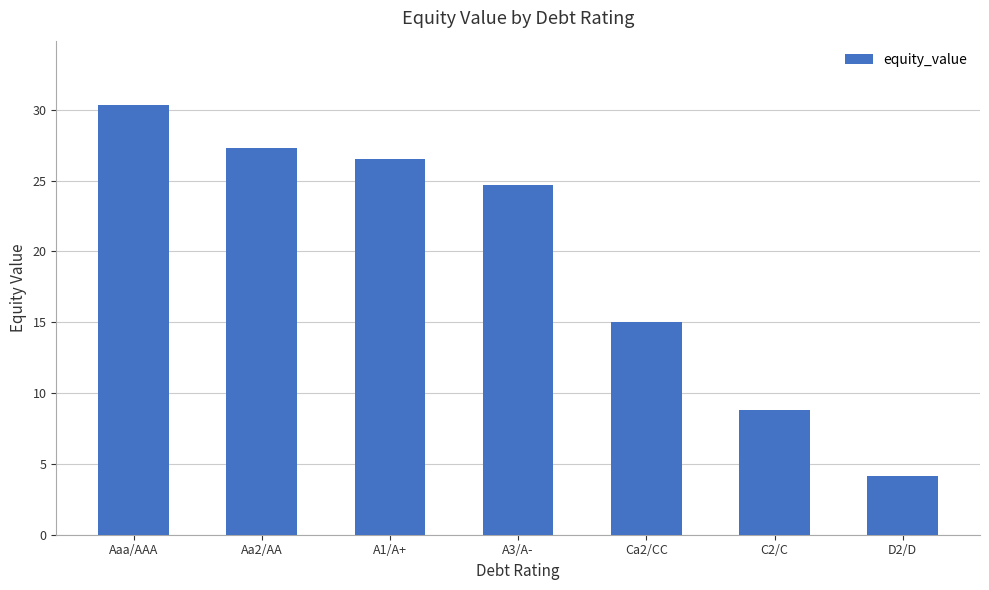

Rank the categories by value from lowest to highest.

D2/D, C2/C, Ca2/CC, A3/A-, A1/A+, Aa2/AA, Aaa/AAA